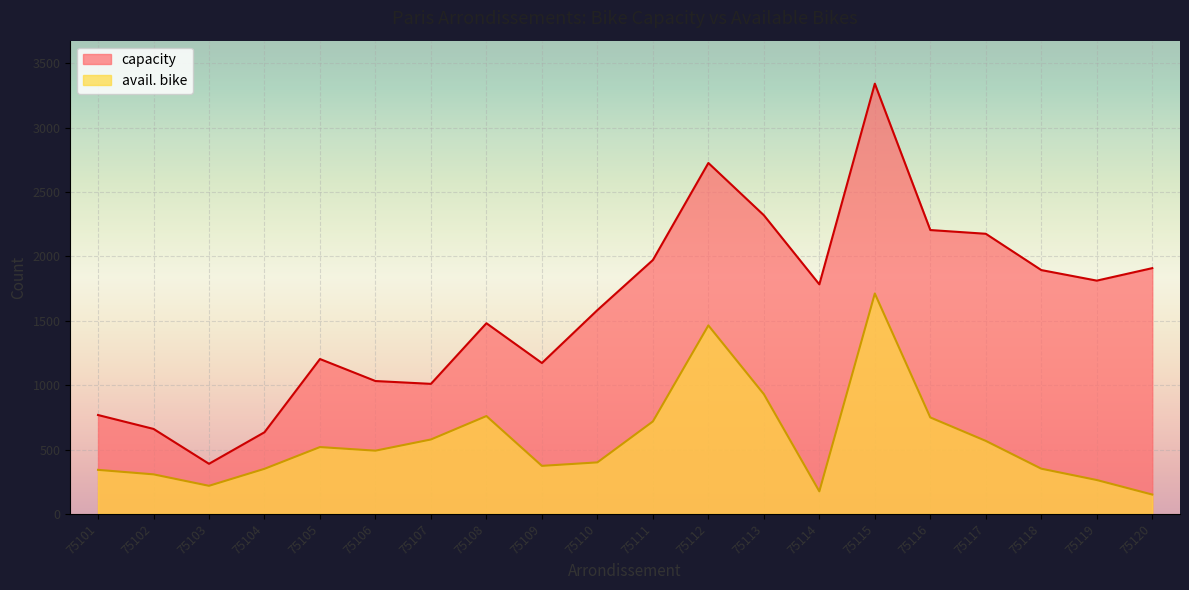

True or false: avail. bike has more than 1 points higher than both neighbors.

True